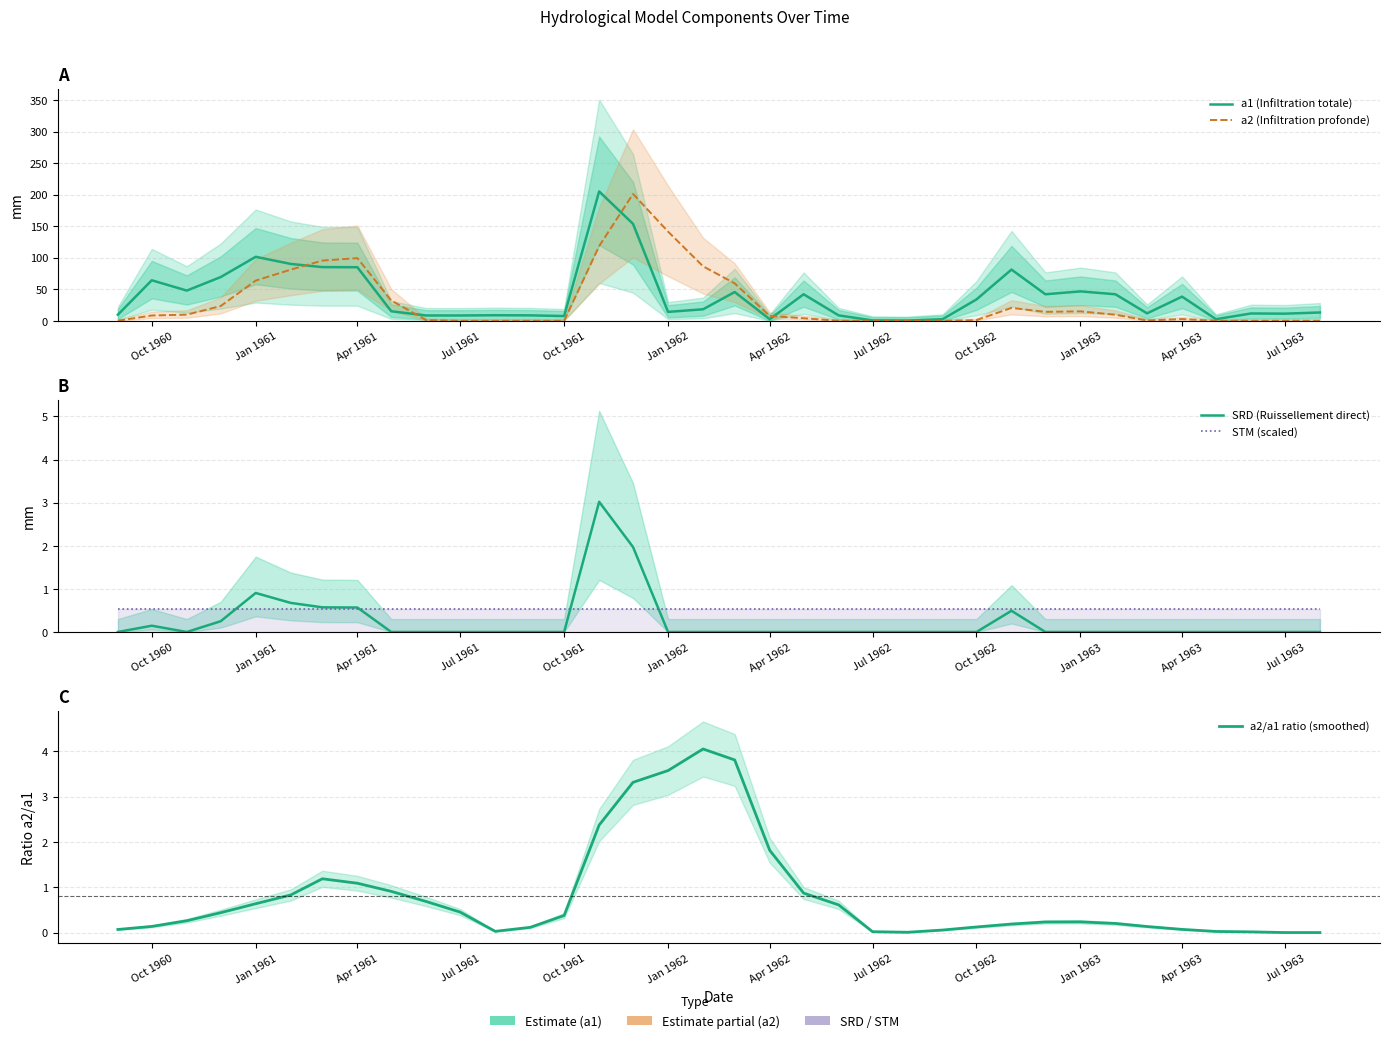

Which series ends up on top after the final intersection of SRD (Ruissellement direct) and a2/a1 ratio (smoothed)?

a2/a1 ratio (smoothed)